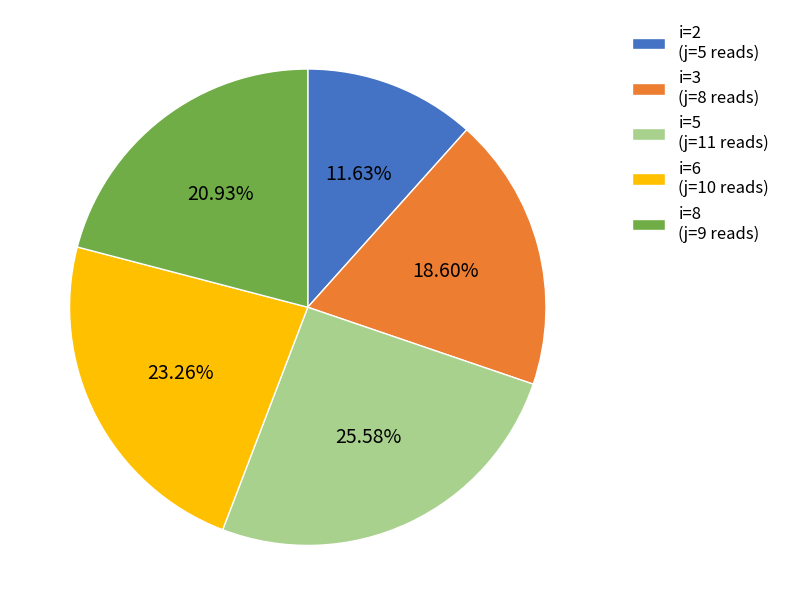

Rank the categories by value from lowest to highest.

i=2 (j=5 reads), i=3 (j=8 reads), i=8 (j=9 reads), i=6 (j=10 reads), i=5 (j=11 reads)